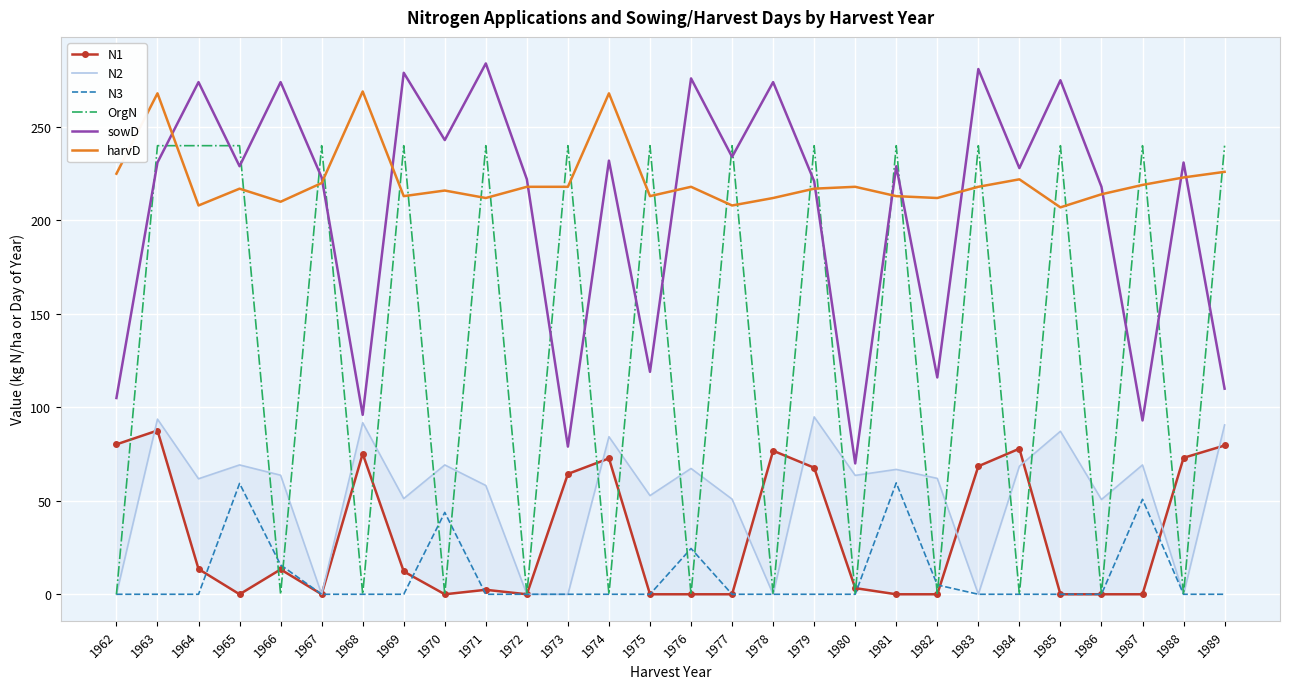

Between 1976 and 1981, which series saw the biggest shift?

OrgN